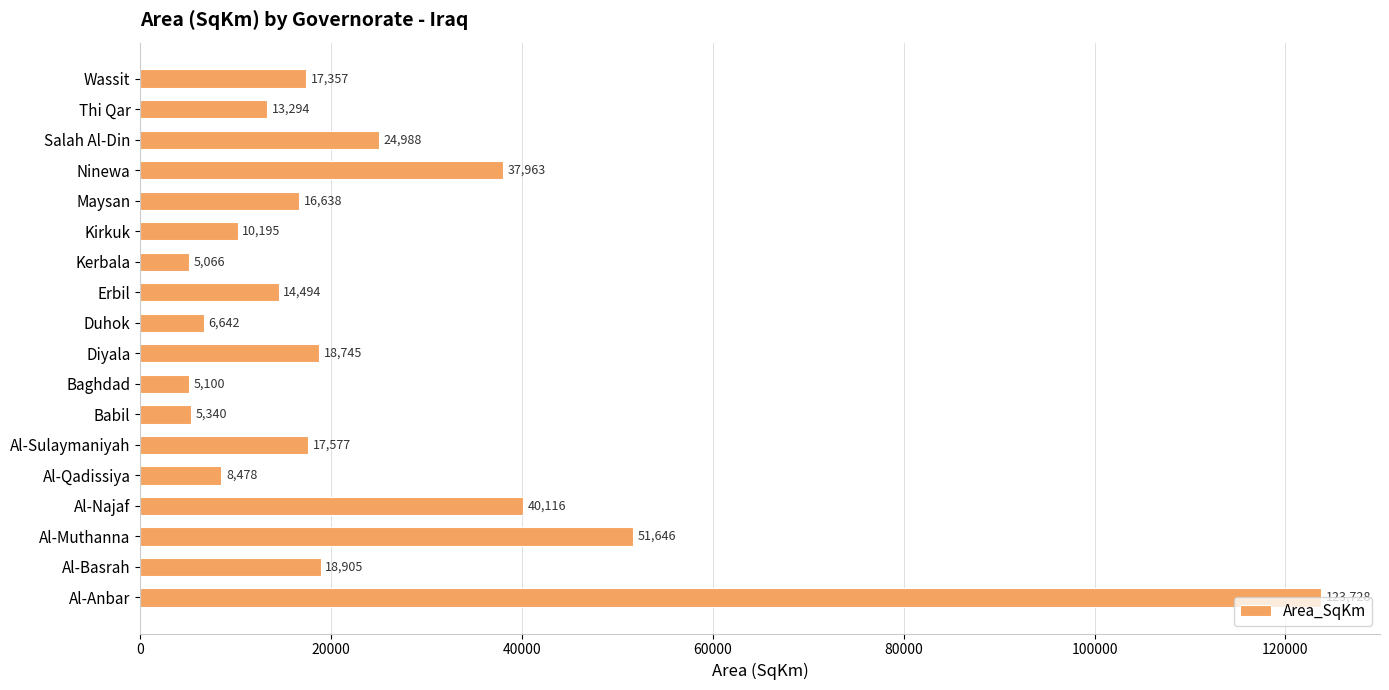

List the labels in order of value, smallest first.

Kerbala, Baghdad, Babil, Duhok, Al-Qadissiya, Kirkuk, Thi Qar, Erbil, Maysan, Wassit, Al-Sulaymaniyah, Diyala, Al-Basrah, Salah Al-Din, Ninewa, Al-Najaf, Al-Muthanna, Al-Anbar